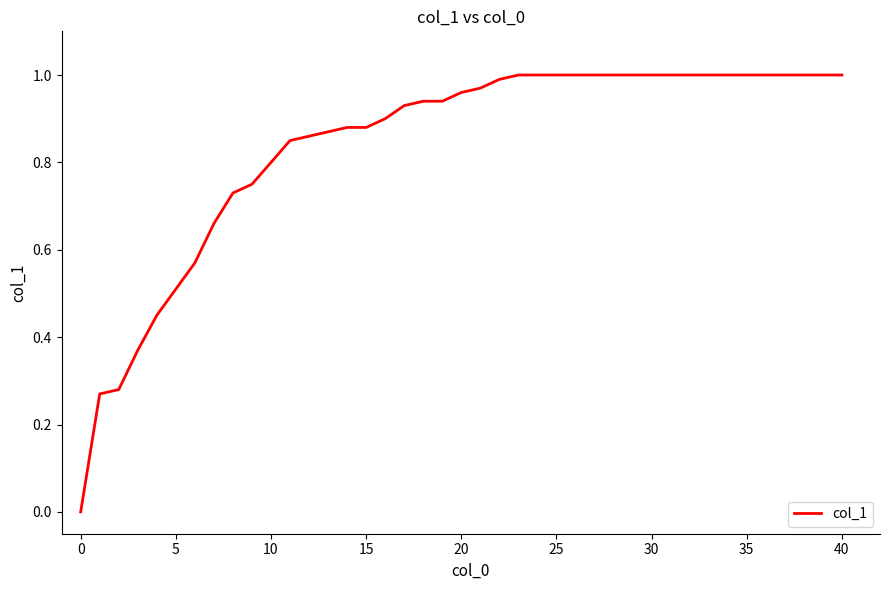

What is the difference between the maximum and minimum values?

1.0